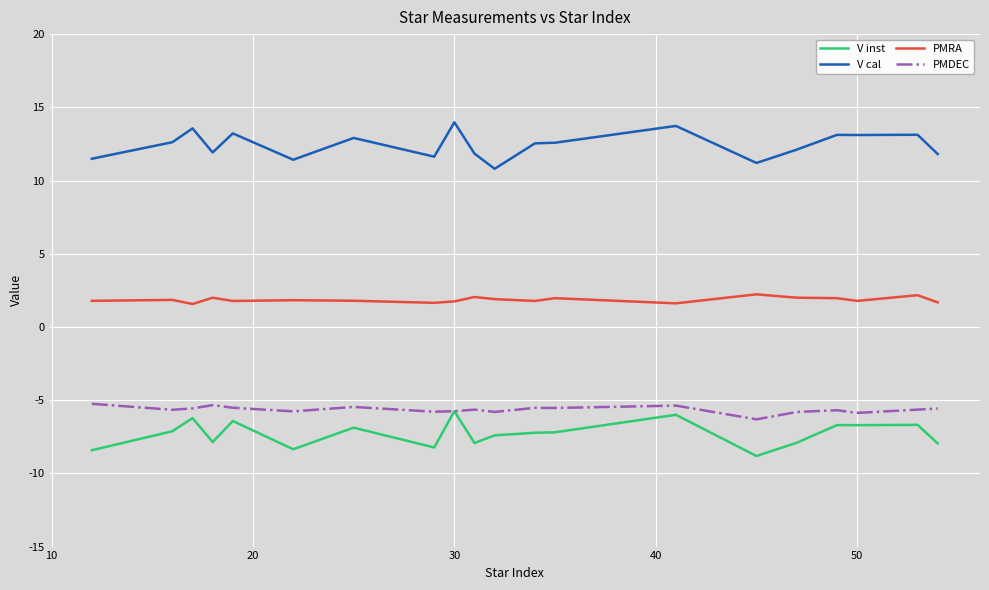

True or false: V cal and V inst intersect in this chart.

False